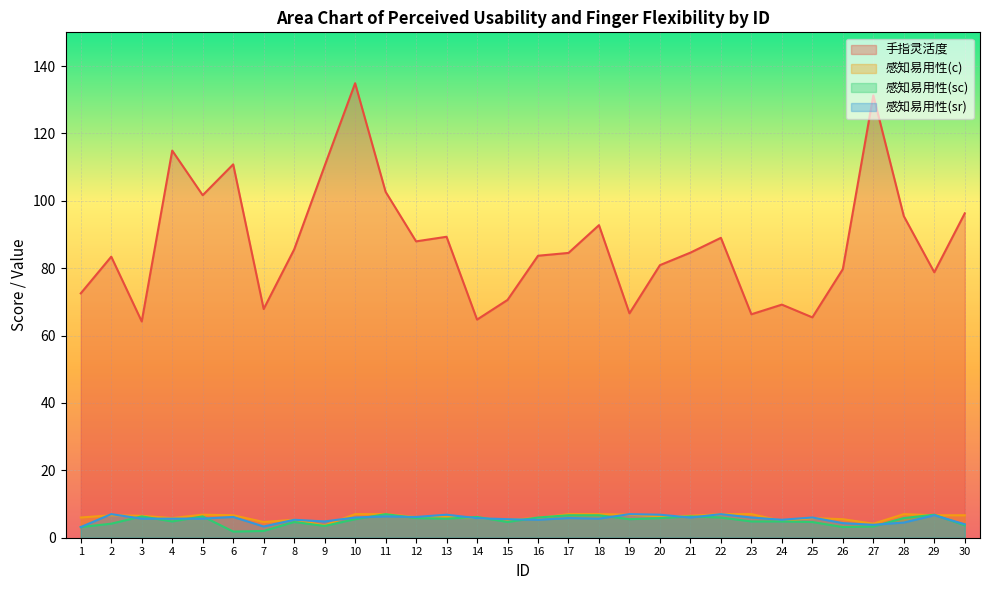

True or false: 感知易用性(c) and 手指灵活度 cross at least once.

False